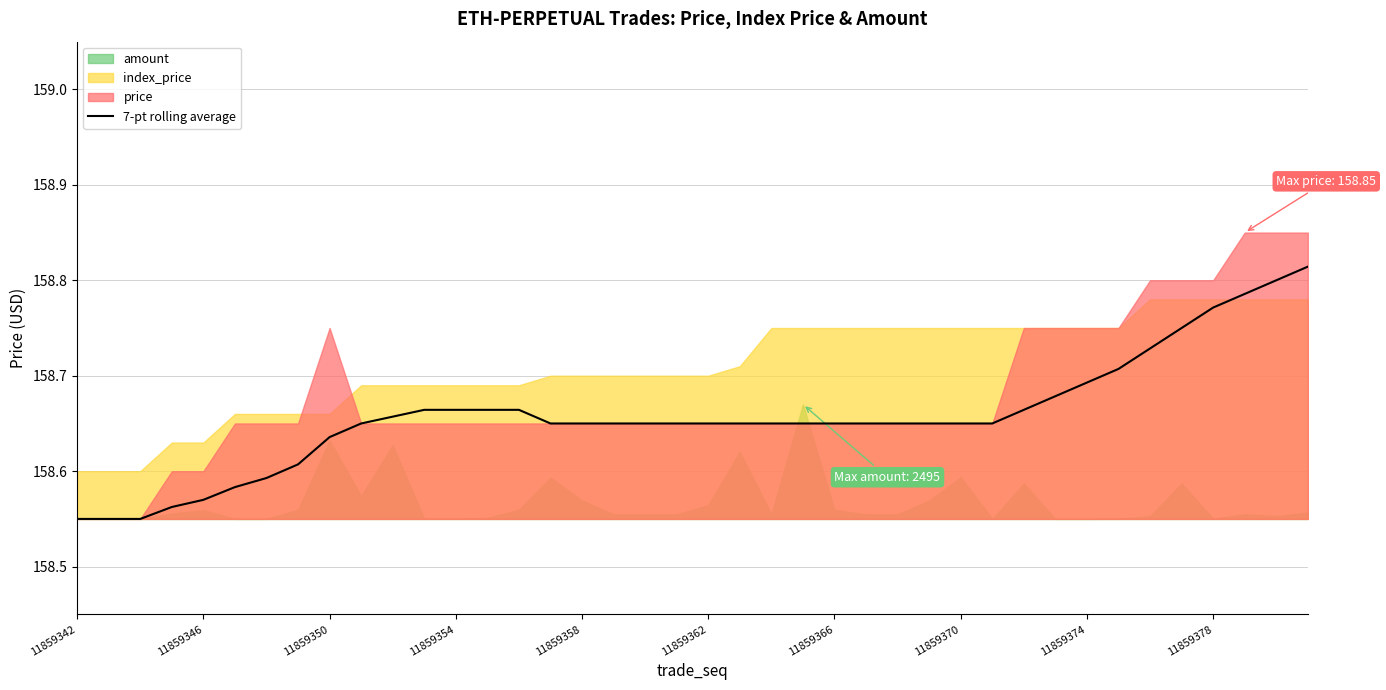

True or false: 7-pt rolling average has a value of 247.7 at 11859358.

False